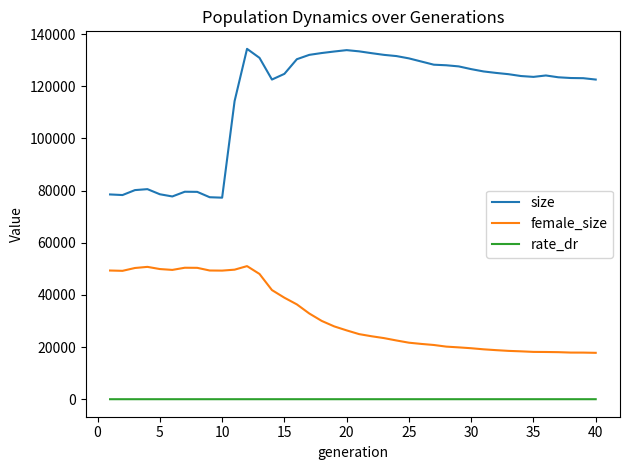

What is the maximum value shown in the chart?

134372.0